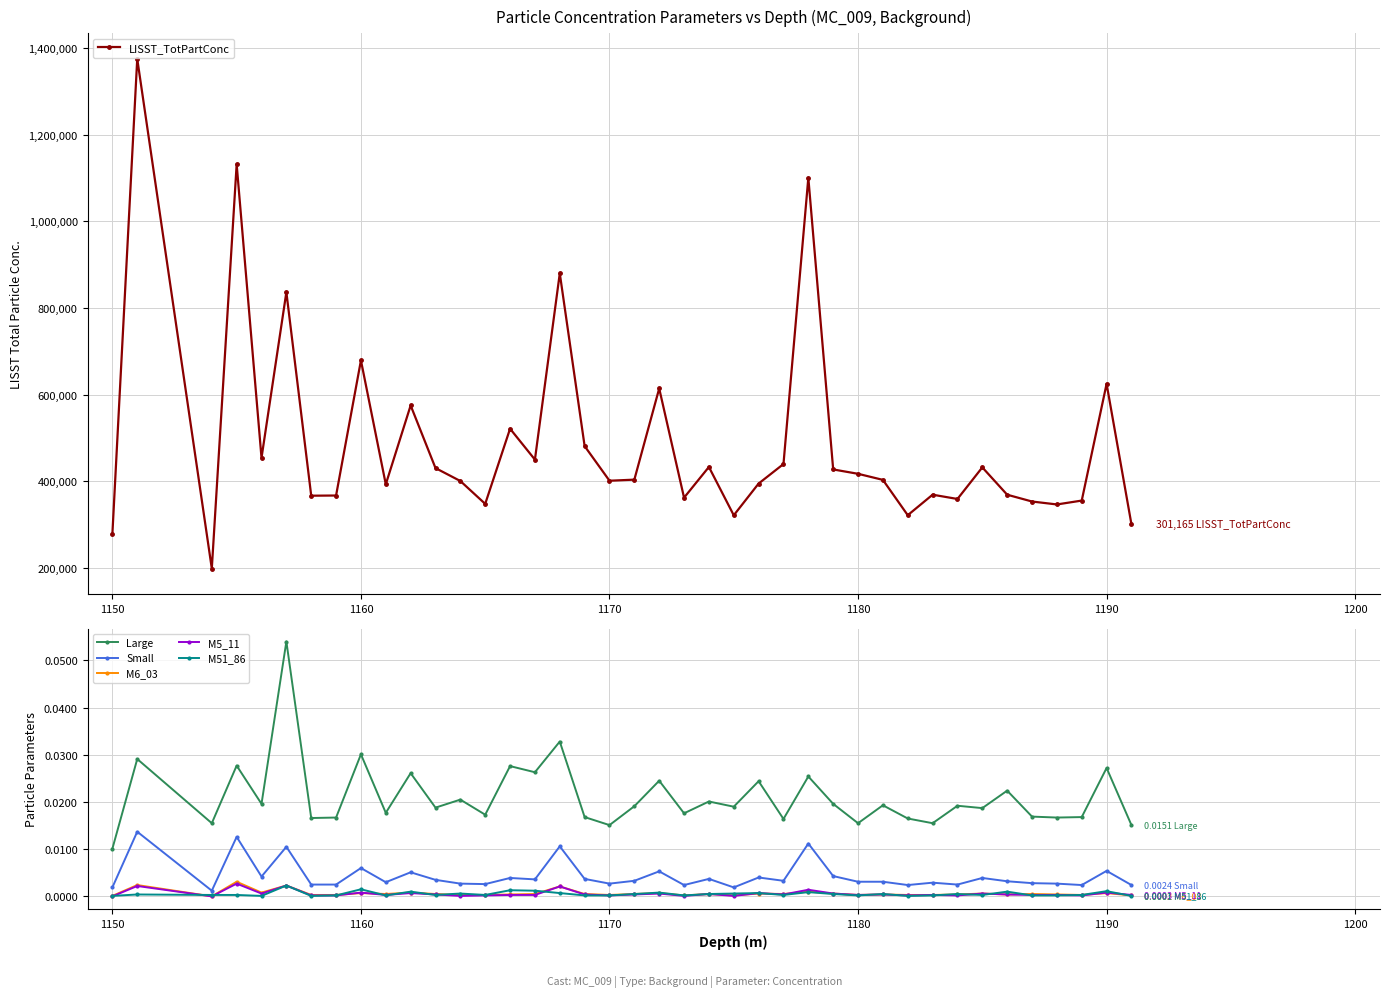

True or false: M6_03 has more than 2 interior local peaks.

True